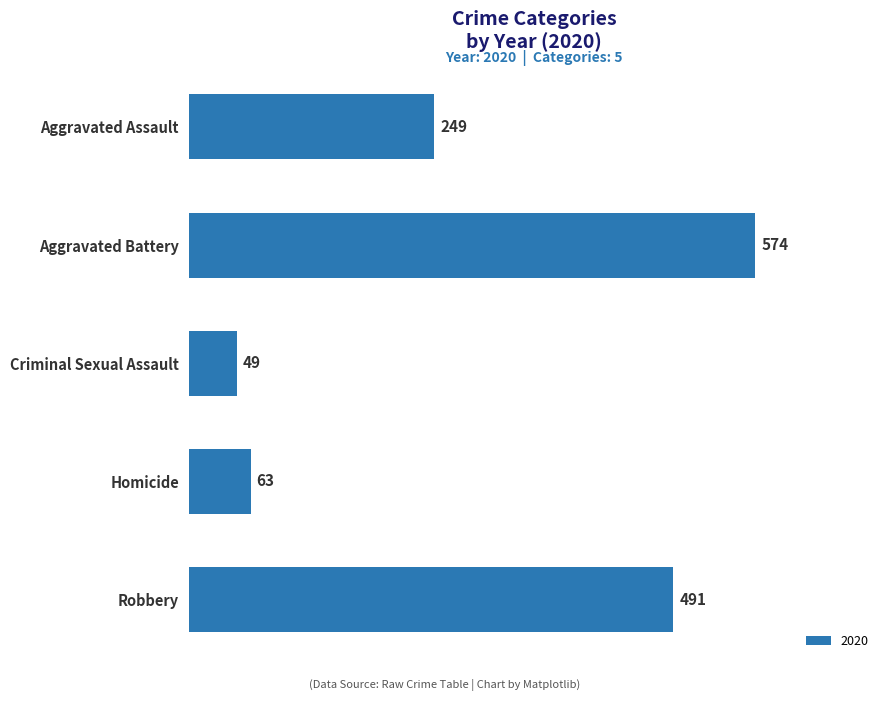

True or false: the data shows 574 at Aggravated Battery.

True